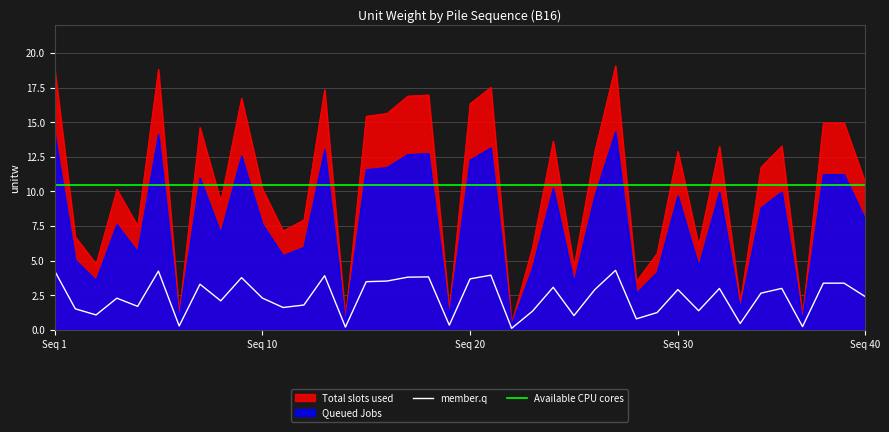

What is the maximum value for Queued Jobs?

14.3